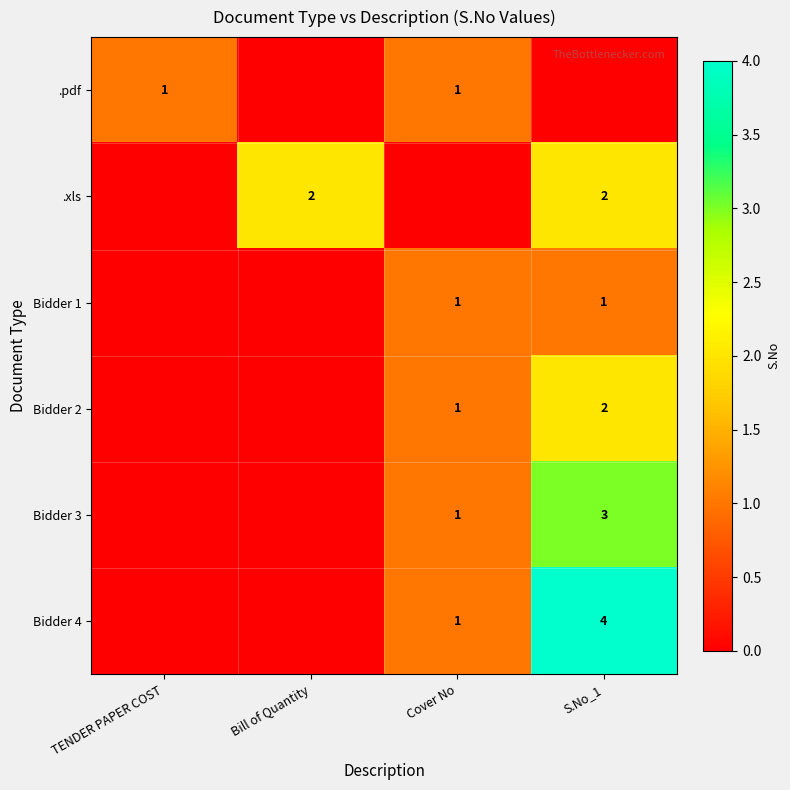

The value of Bidder 1 at Cover No is 1. True or false?

True